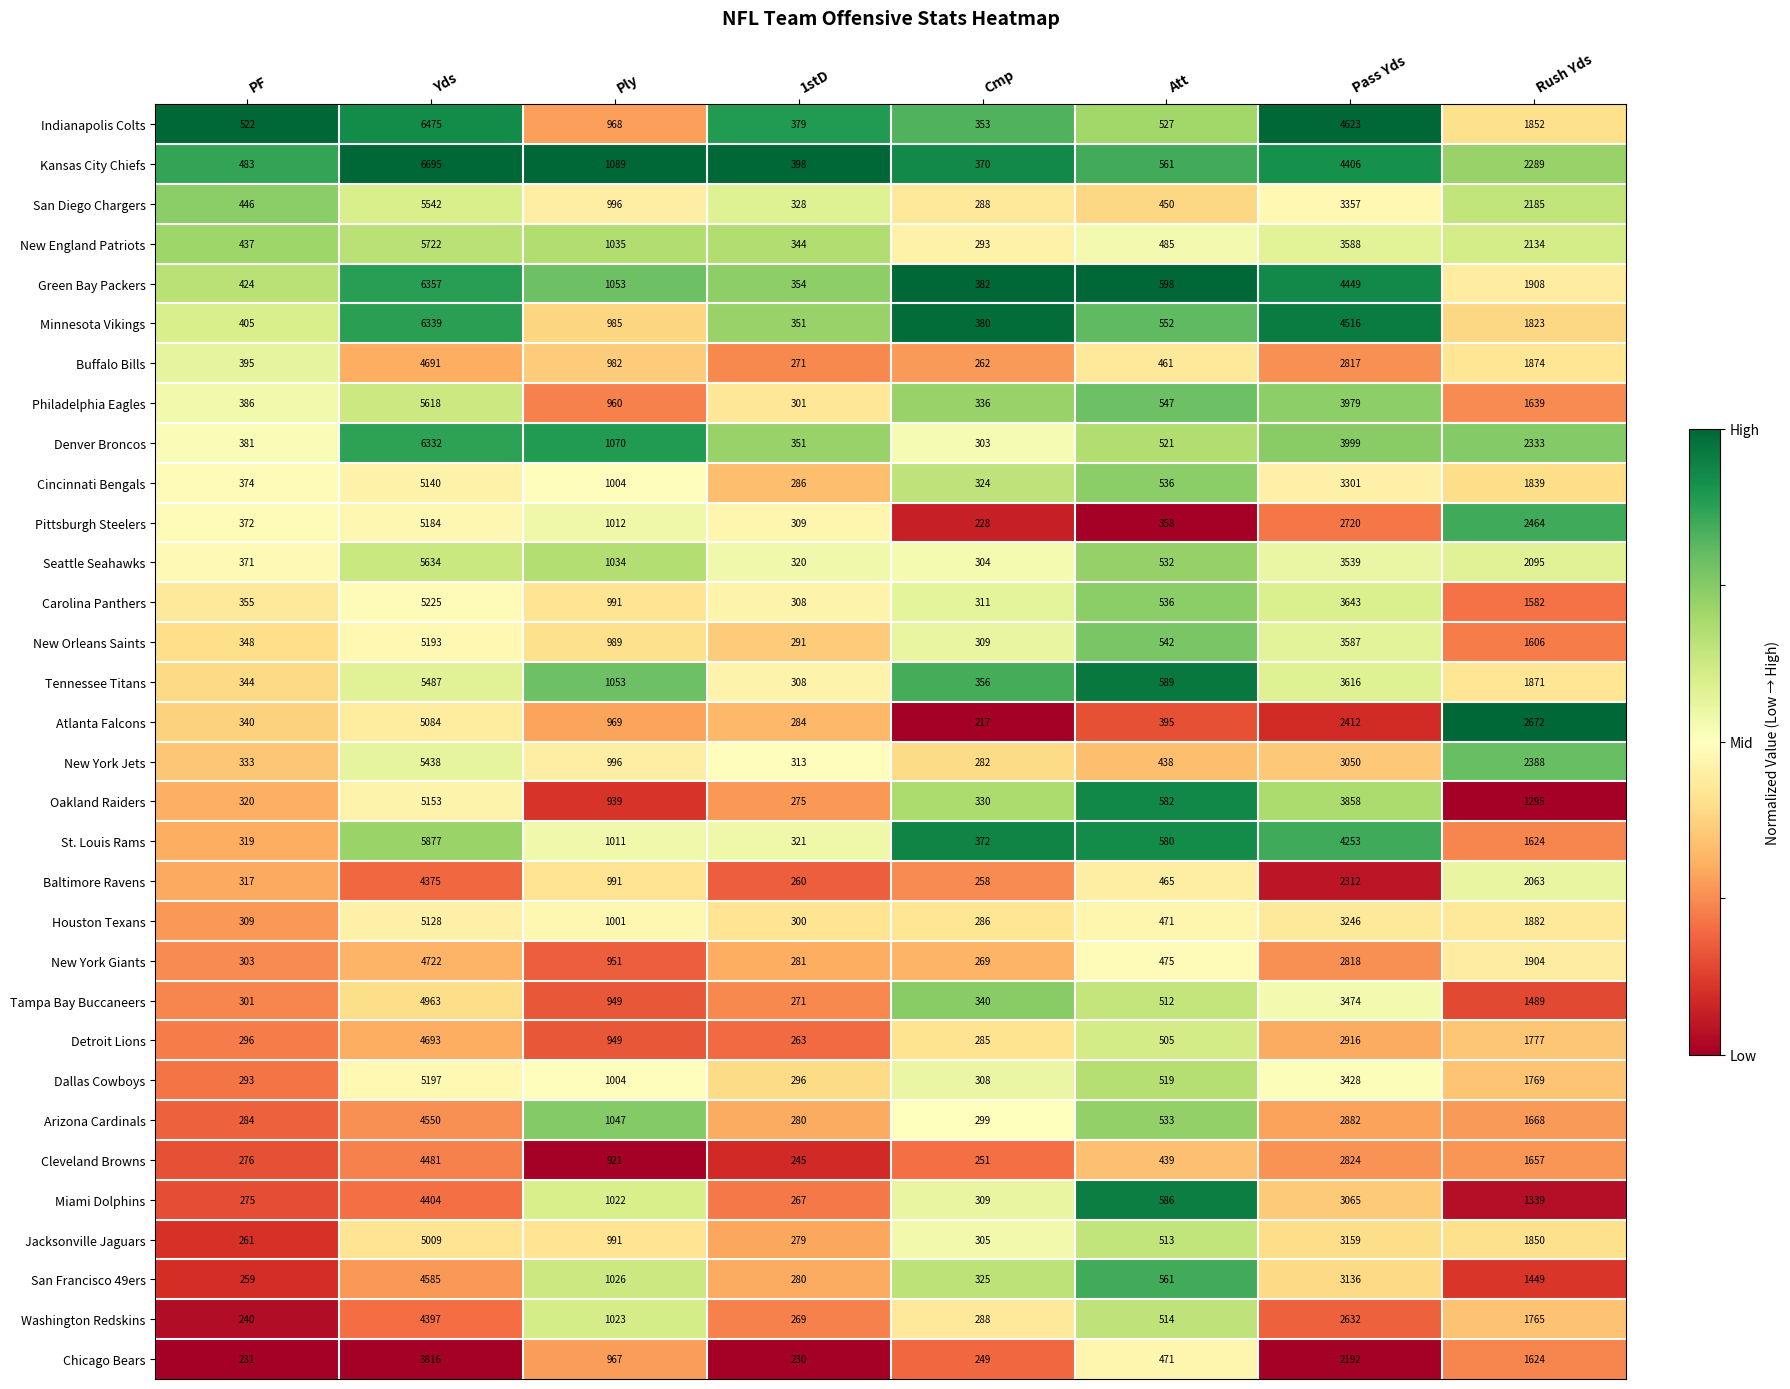

How many data points does each series have?

8